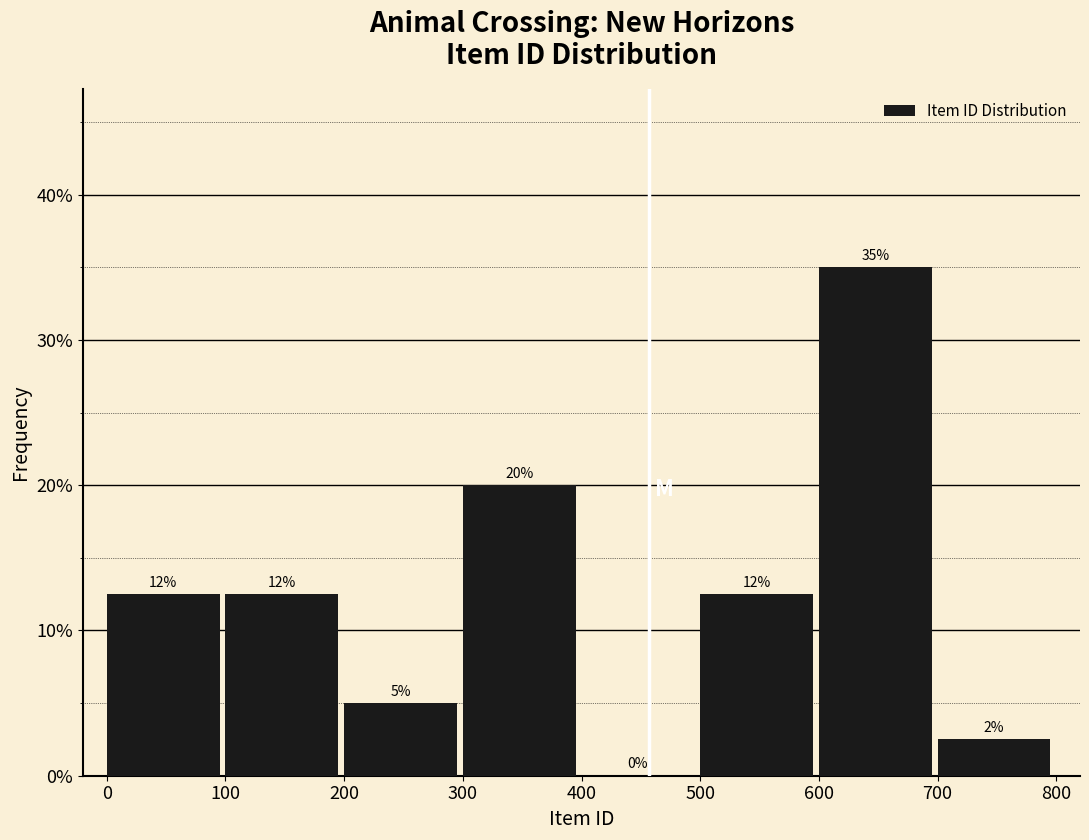

Over which range of the x-axis is the bar tallest?

600 to 700